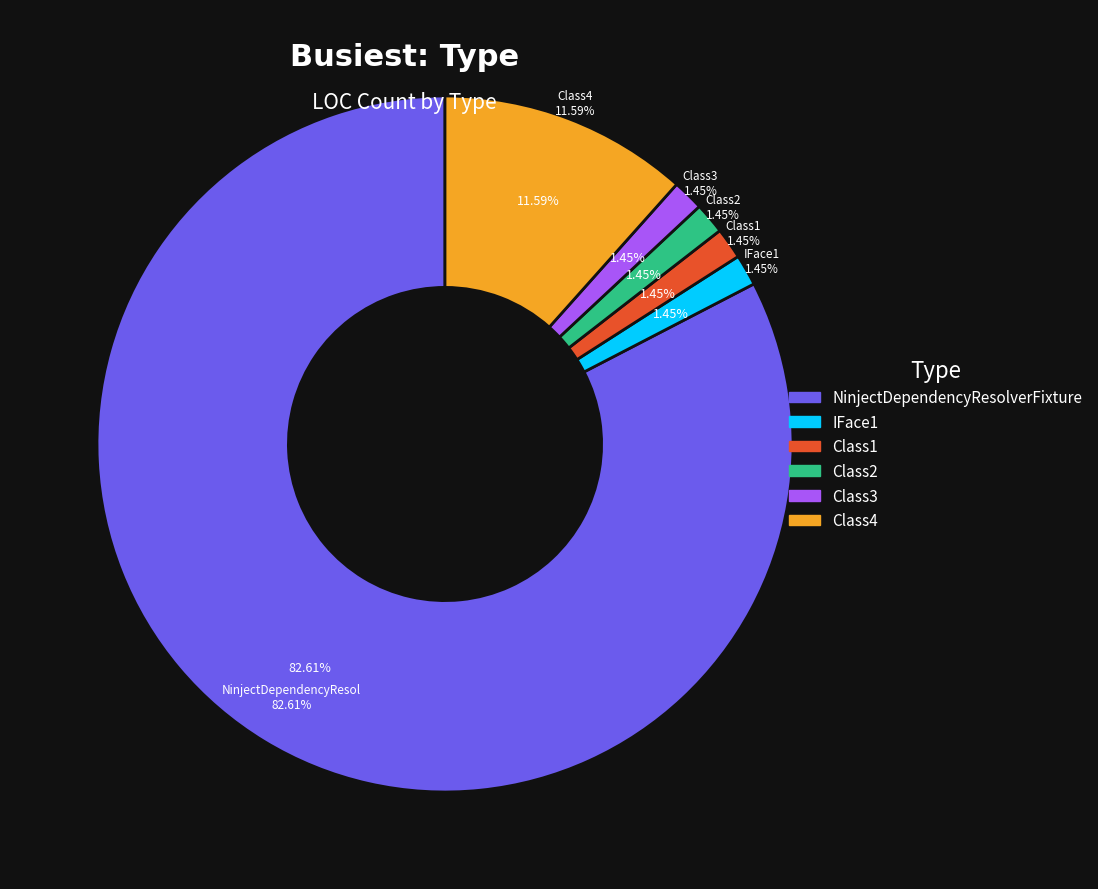

To the nearest percent, what is the average slice percentage?

17%